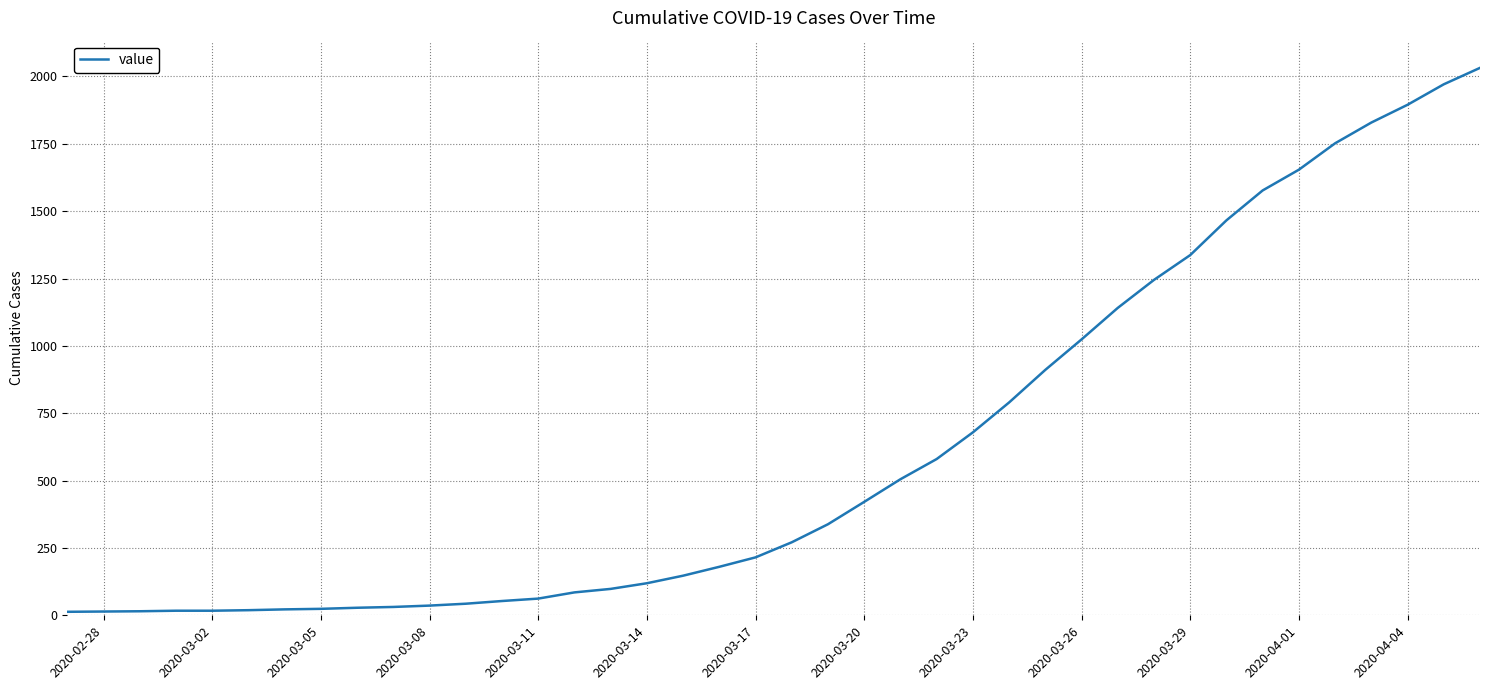

What is the maximum value shown in the chart?

2032